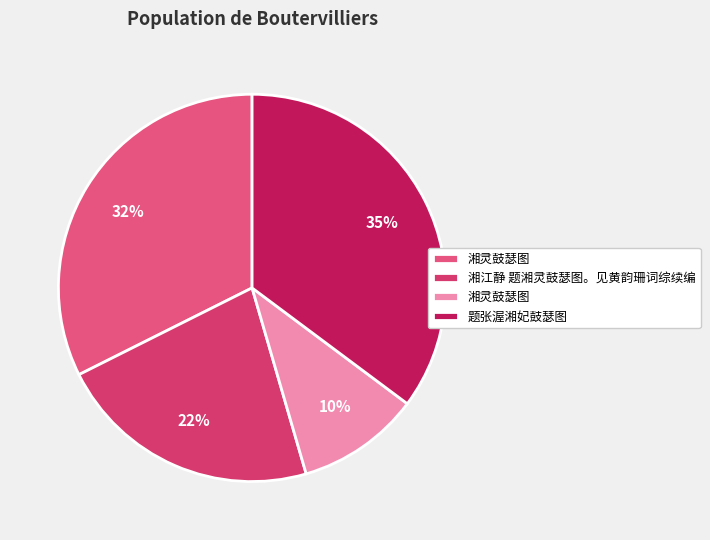

How many segments does this pie chart have?

4